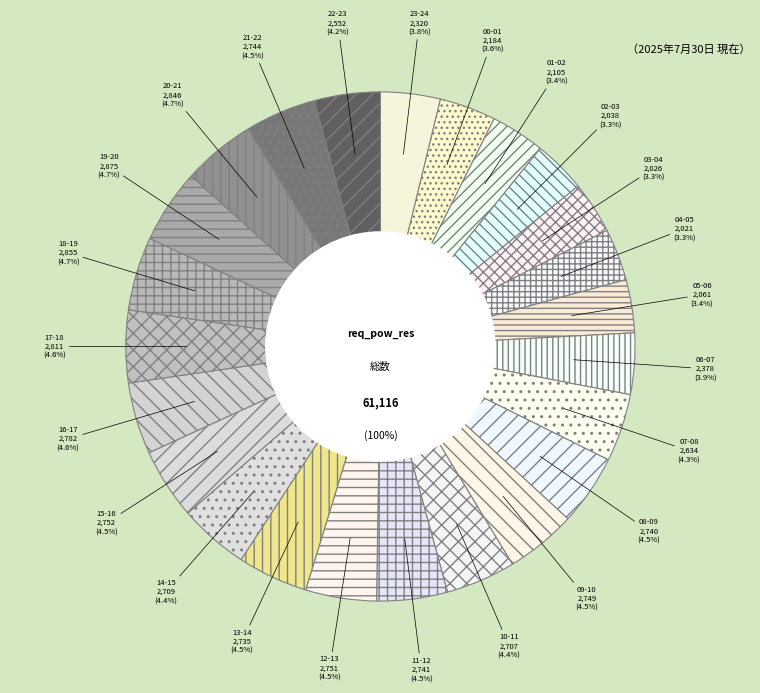

Which category has the biggest portion of the pie?

19-20